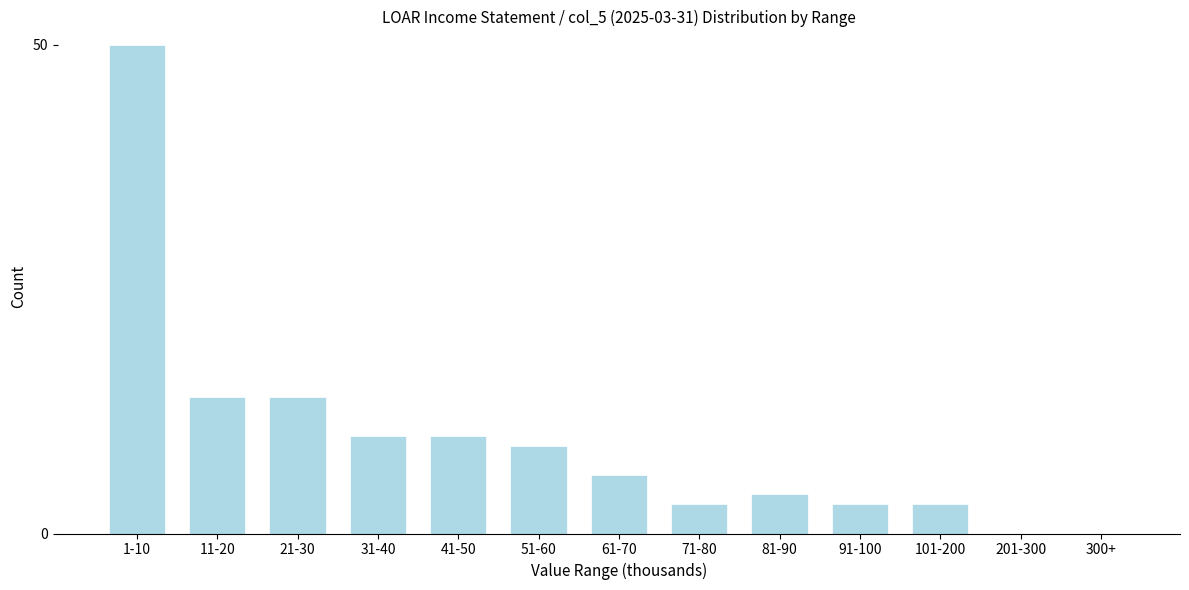

Reading left to right, transcribe all the data shown in this chart.

1-10=50	11-20=14	21-30=14	31-40=10	41-50=10	51-60=9	61-70=6	71-80=3	81-90=4	91-100=3	101-200=3	201-300=0	300+=0